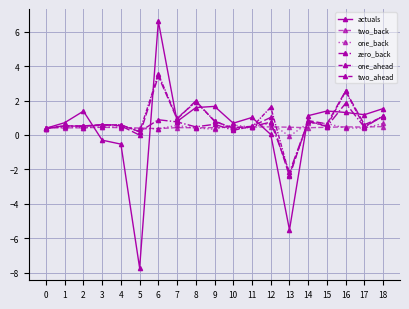

Where is the first local minimum for two_back?

1